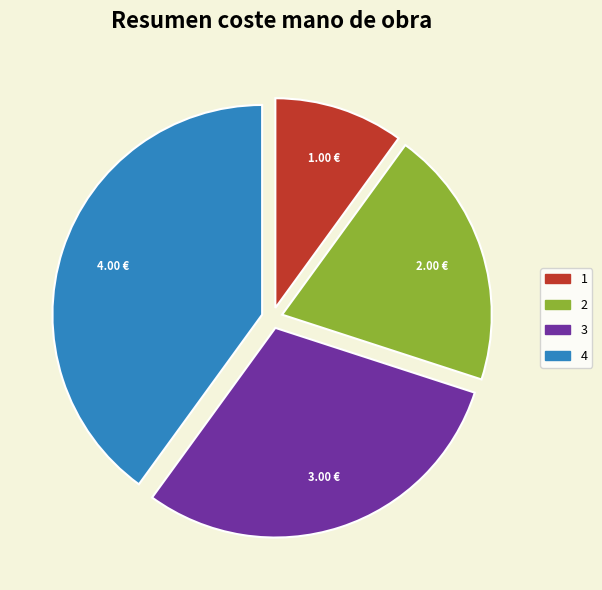

Is there a majority slice in this chart?

No